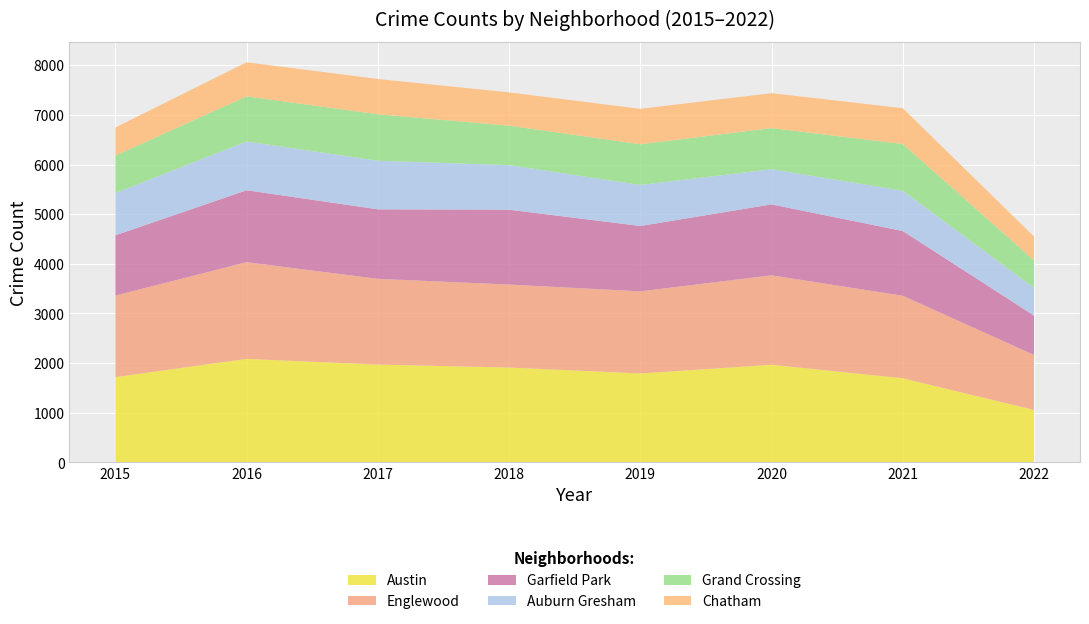

Reading left to right, what are all the values shown in this chart?

Austin: 2015=1719	2016=2086	2017=1971	2018=1912	2019=1792	2020=1967	2021=1696	2022=1056
Englewood: 2015=1642	2016=1948	2017=1727	2018=1671	2019=1654	2020=1802	2021=1661	2022=1108
Garfield Park: 2015=1214	2016=1449	2017=1401	2018=1508	2019=1317	2020=1429	2021=1304	2022=794
Auburn Gresham: 2015=852	2016=983	2017=978	2018=898	2019=826	2020=708	2021=811	2022=558
Grand Crossing: 2015=754	2016=908	2017=936	2018=795	2019=820	2020=829	2021=942	2022=554
Chatham: 2015=565	2016=687	2017=711	2018=670	2019=714	2020=703	2021=721	2022=478